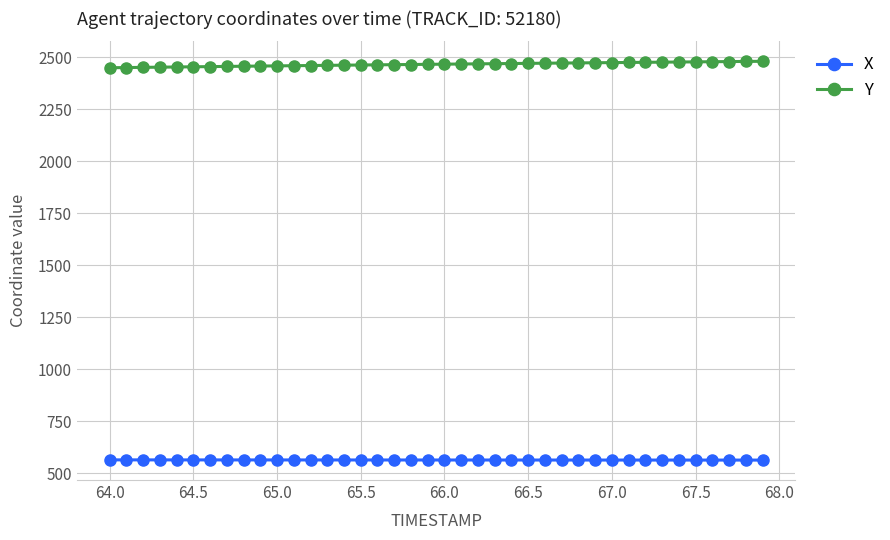

Which series has the largest total across all categories?

Y